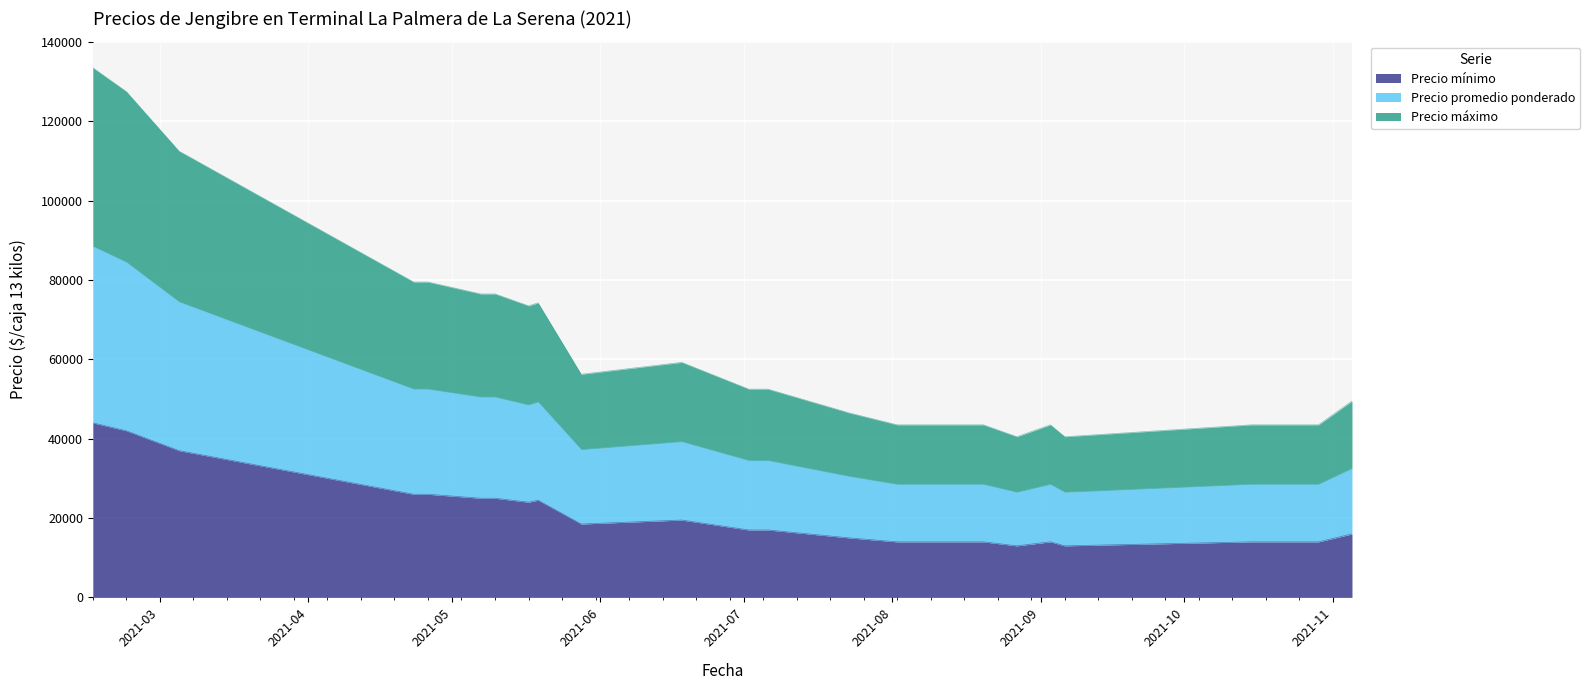

What is the value of the Precio mínimo point at the 14th from the left?

15000